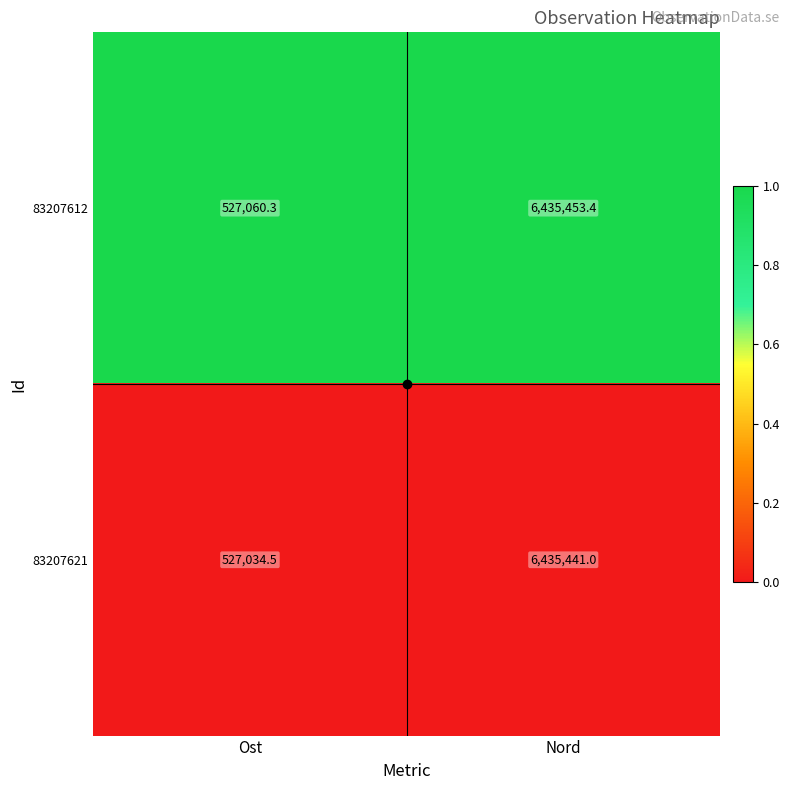

List the series in order of their peak value, highest first.

83207612, 83207621